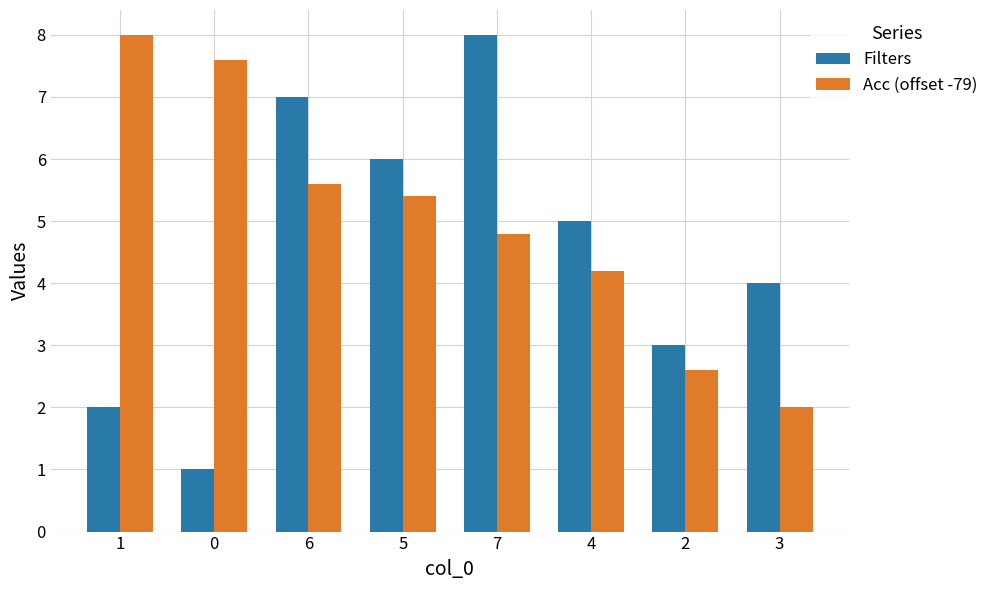

Which series has the largest range (max minus min)?

Filters